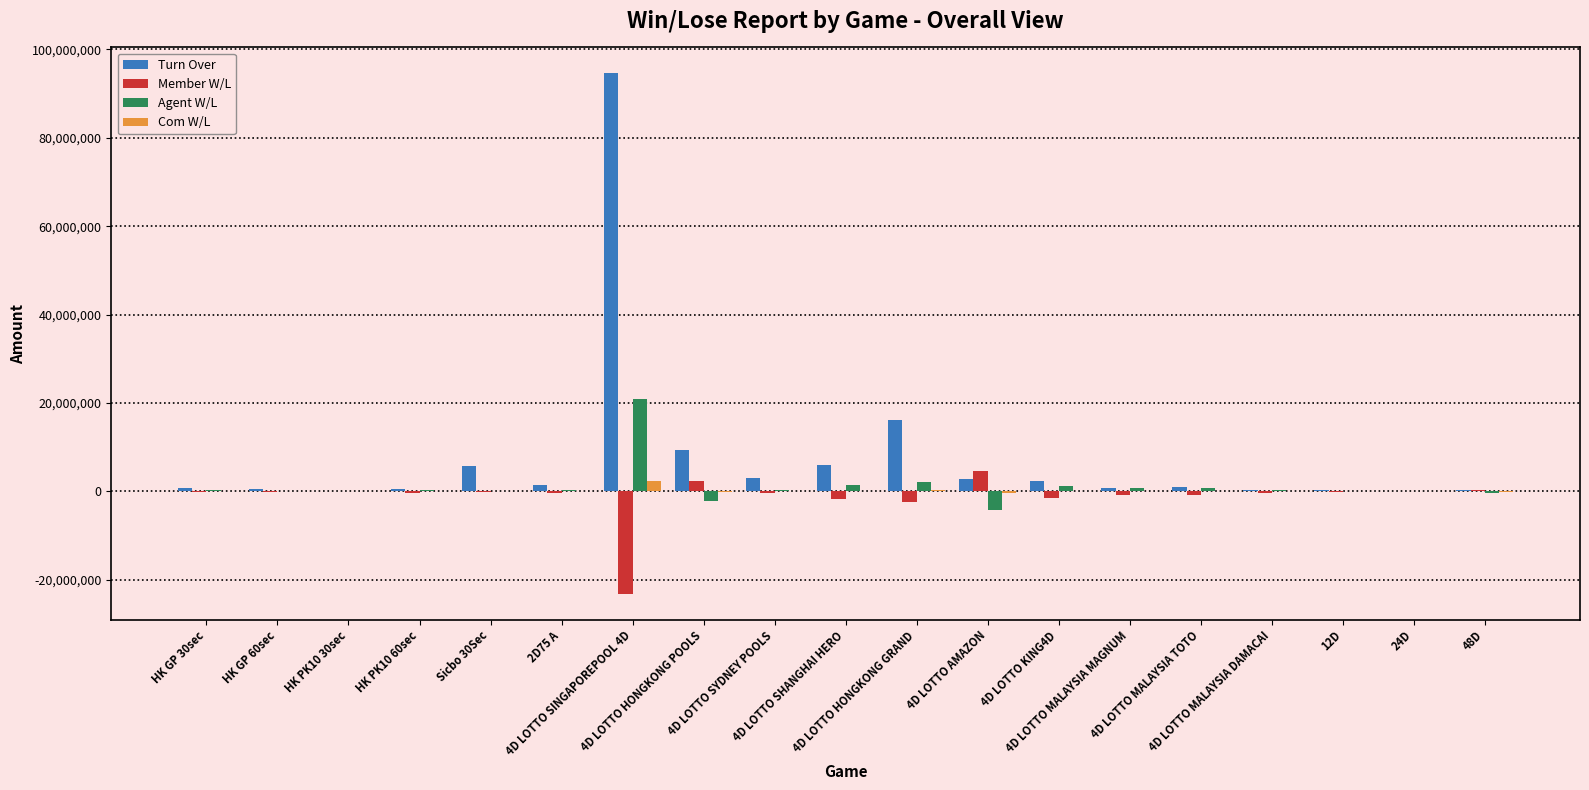

What are all the series names shown in the legend?

Turn Over, Member W/L, Agent W/L, Com W/L